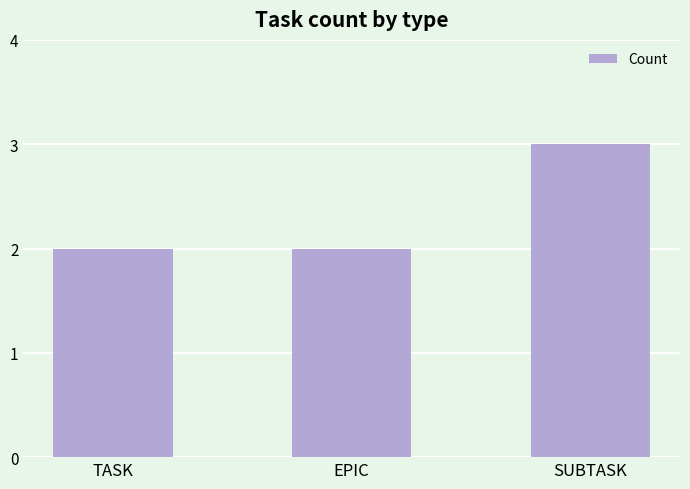

Read the value at SUBTASK.

3